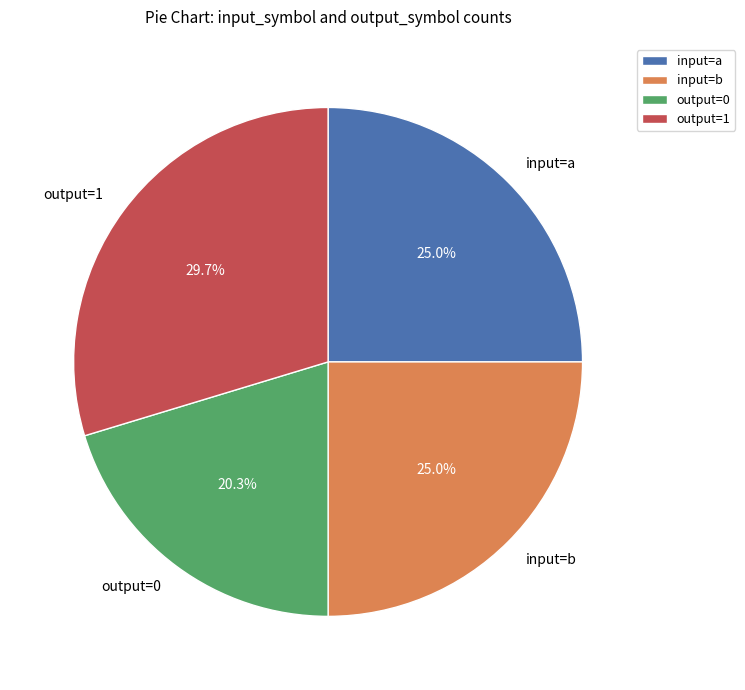

What is the total percentage of output=1 and input=a?

54.7%